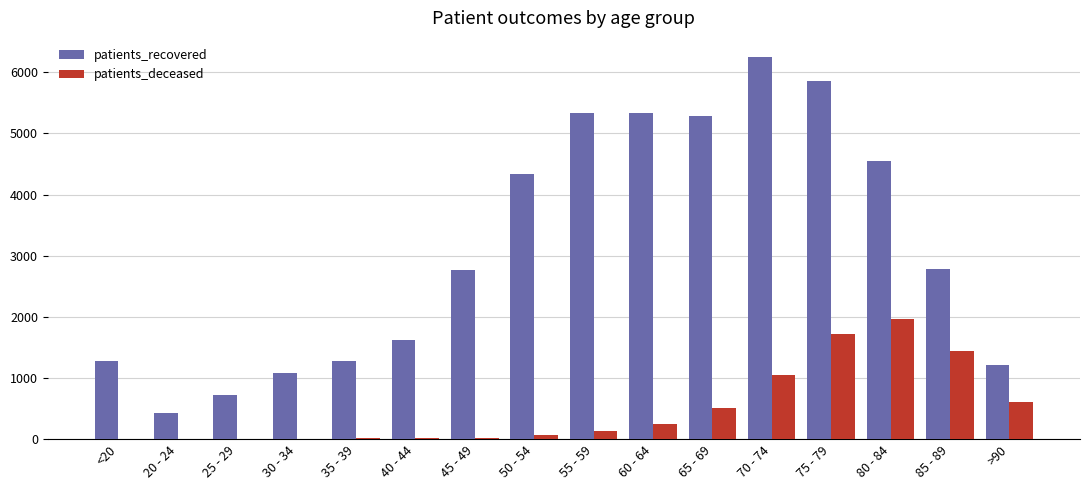

Is the value of patients_recovered at 40 - 44 greater than the value of patients_deceased at 45 - 49?

Yes